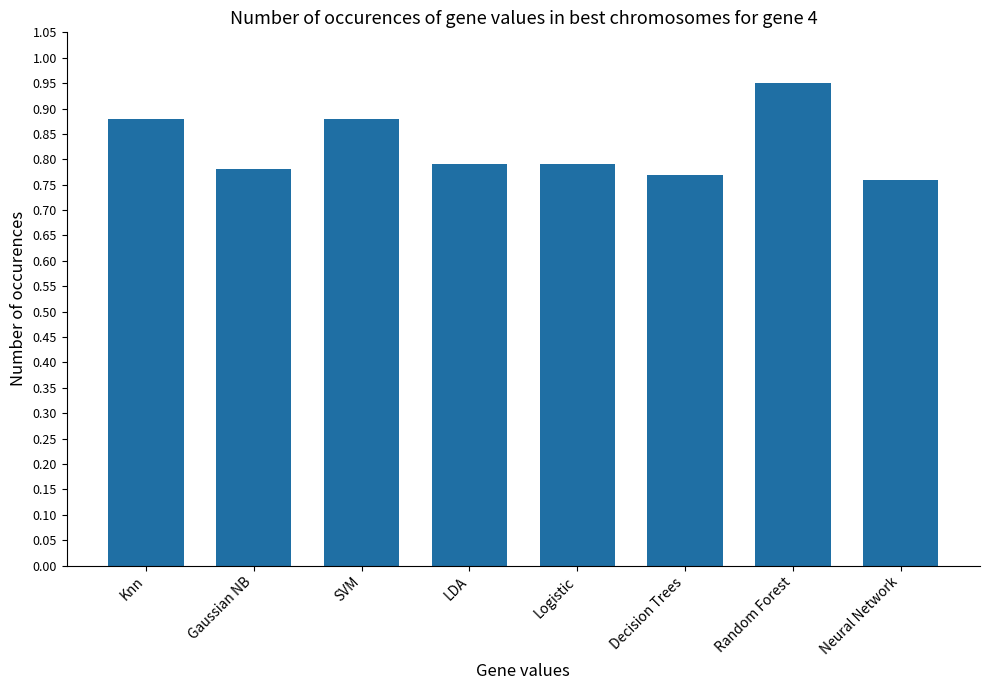

Which category has the highest value across all series?

Random Forest